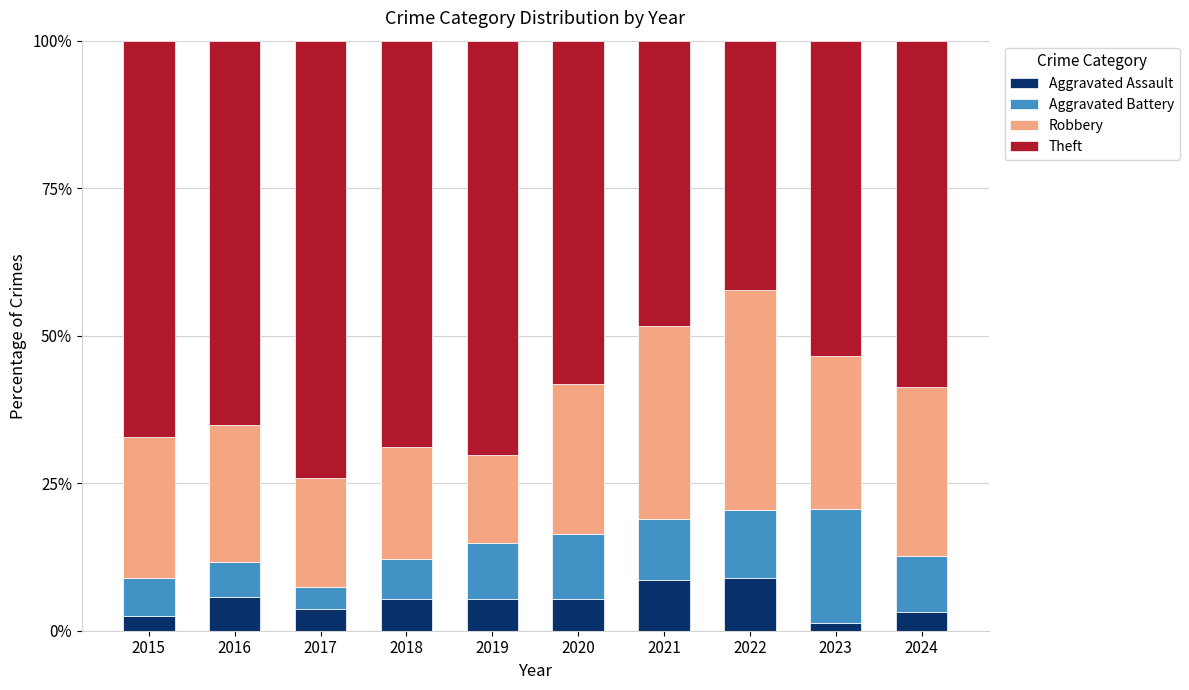

What is the sum of all Aggravated Assault values?

50.4